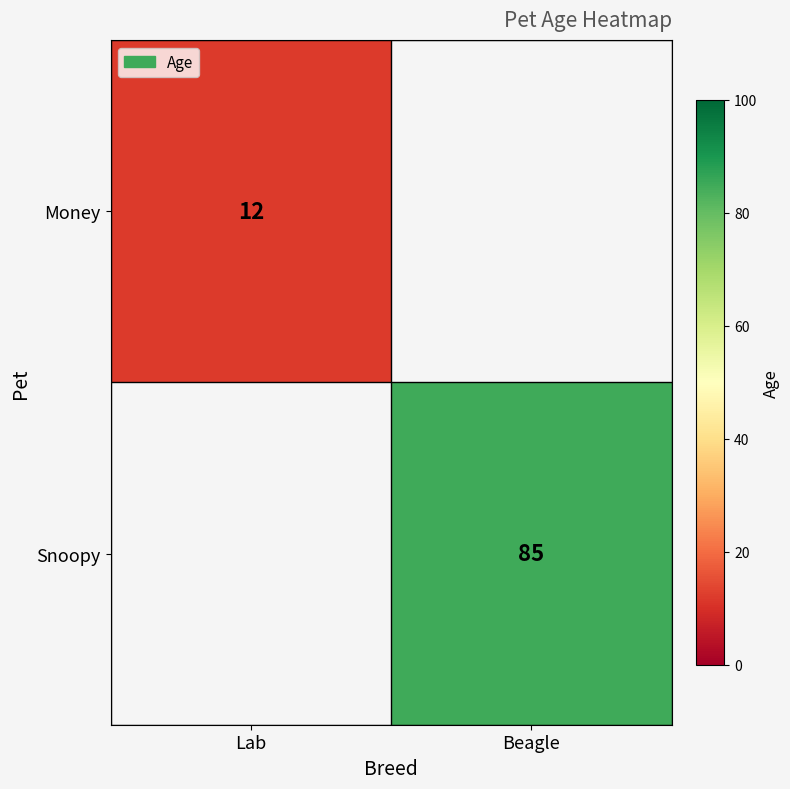

True or false: Snoopy has a value of 85 at Beagle.

True